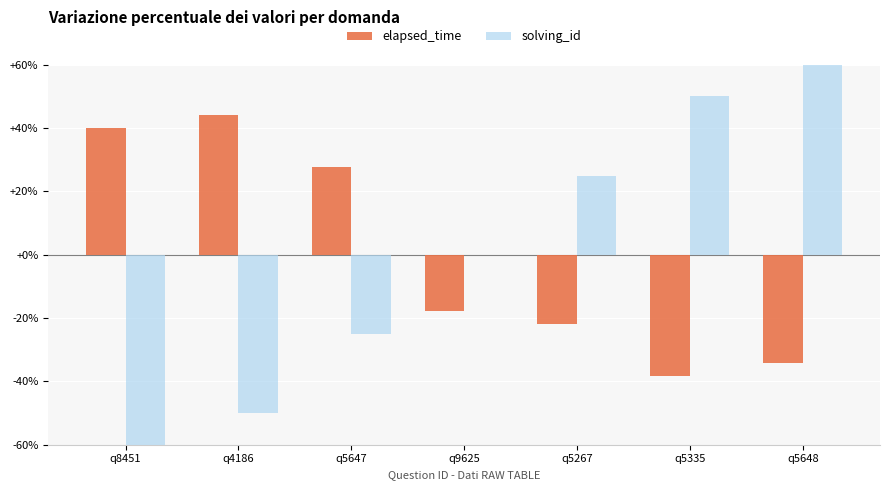

Which series changed the most between q9625 and q5648?

solving_id